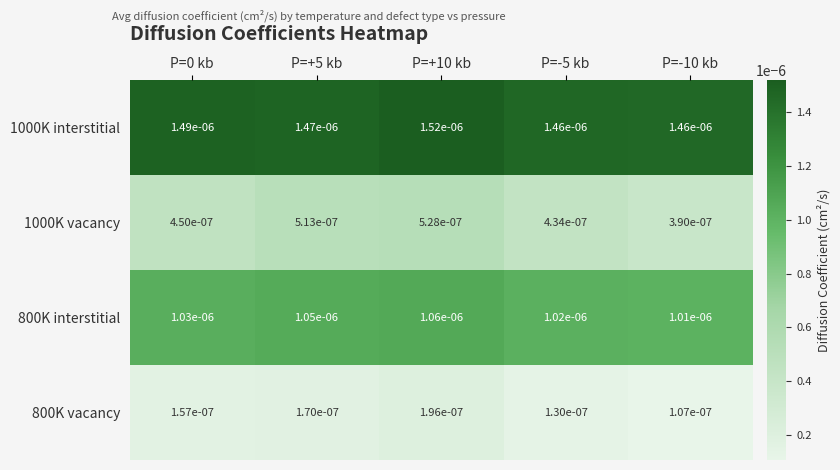

List the series in order of their overall mean, lowest first.

800K vacancy, 1000K vacancy, 800K interstitial, 1000K interstitial